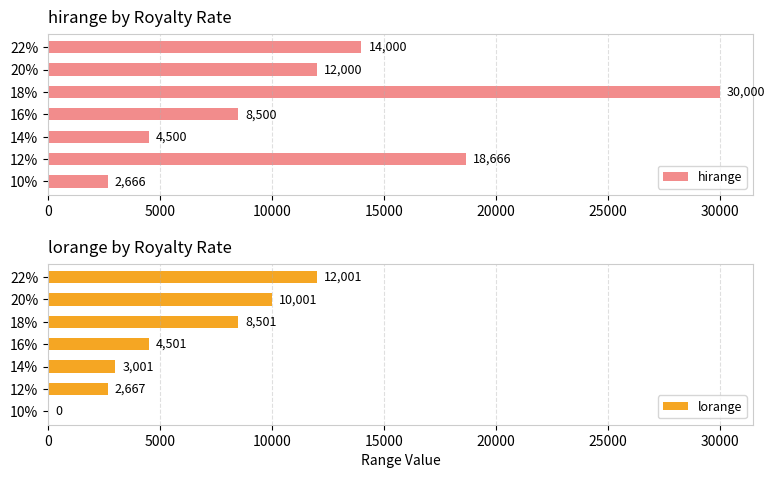

What is the difference between the maximum and second lowest values in the lorange series?

9334